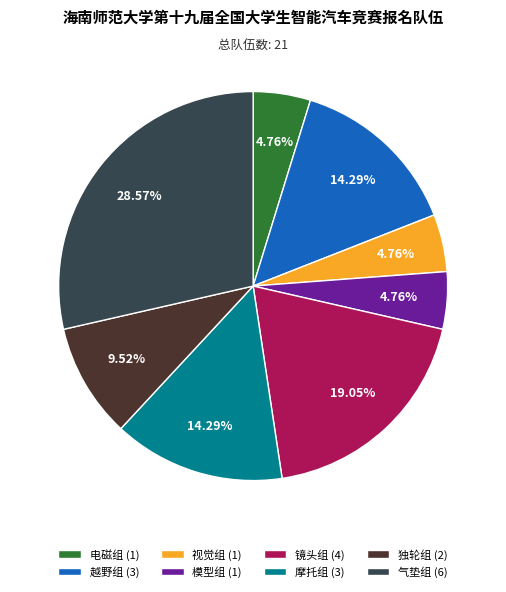

What is the ratio of the value at 气垫组 to the value at 独轮组?

3.0